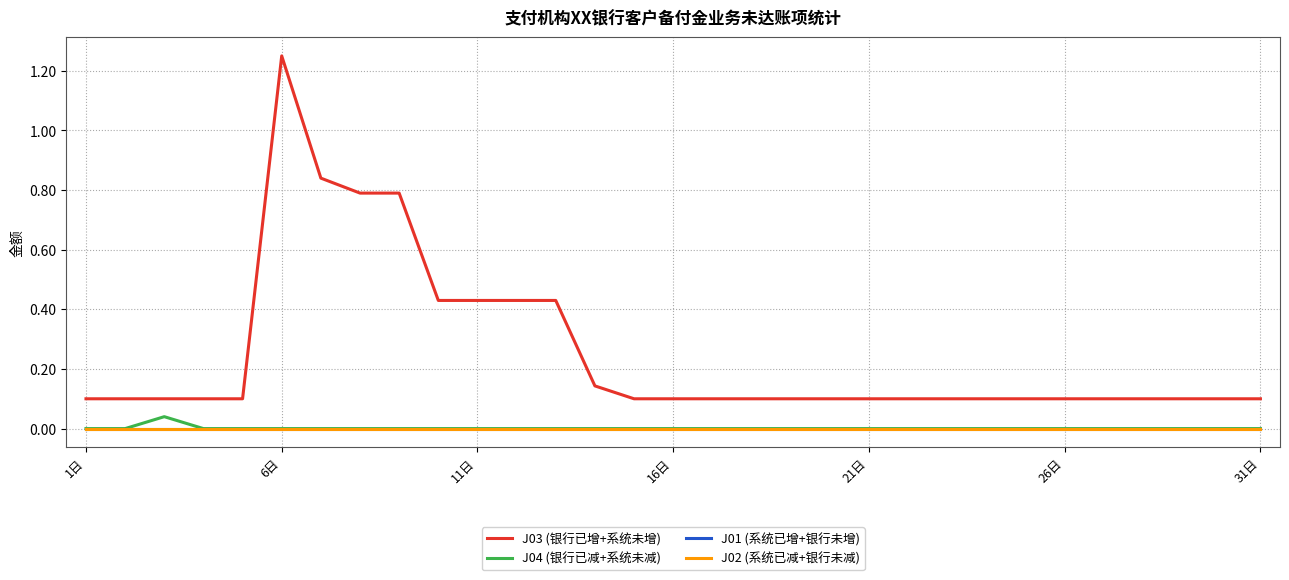

At how many categories does at least one series exceed 0?

31